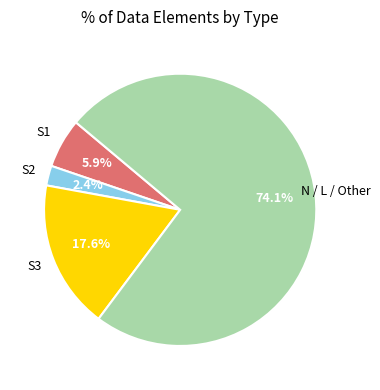

Does any single category account for the majority?

Yes